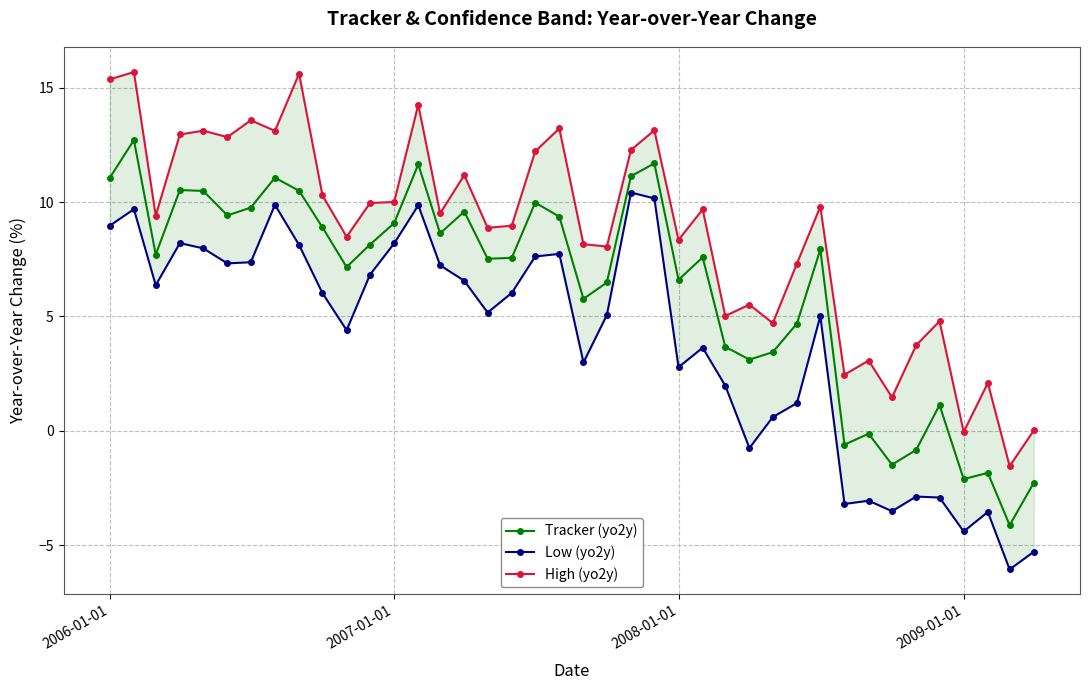

What is the minimum value for Tracker (yo2y)?

-4.1